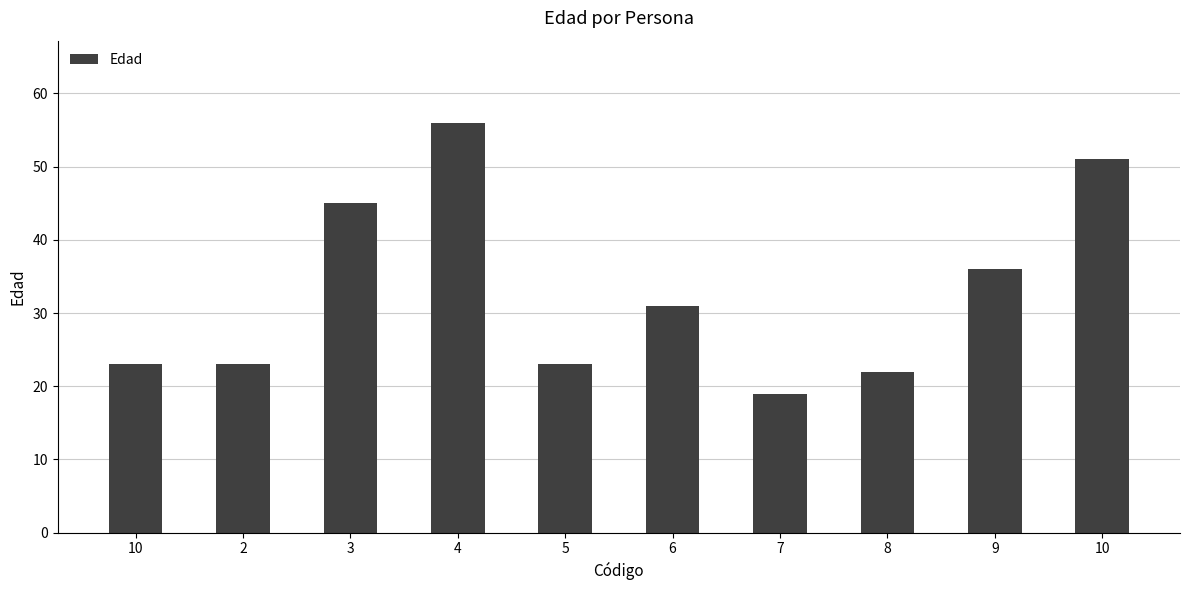

List the labels in order of value, smallest first.

7, 8, 10, 2, 5, 6, 9, 3, 10, 4